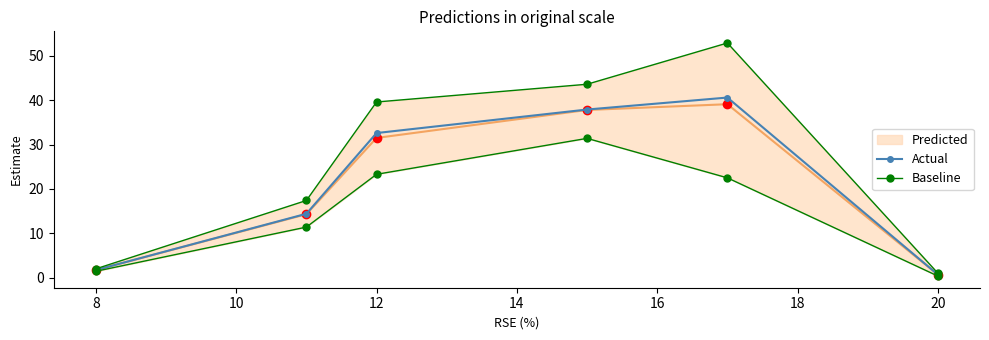

True or false: Actual has a value of 1.7 at 8.

True